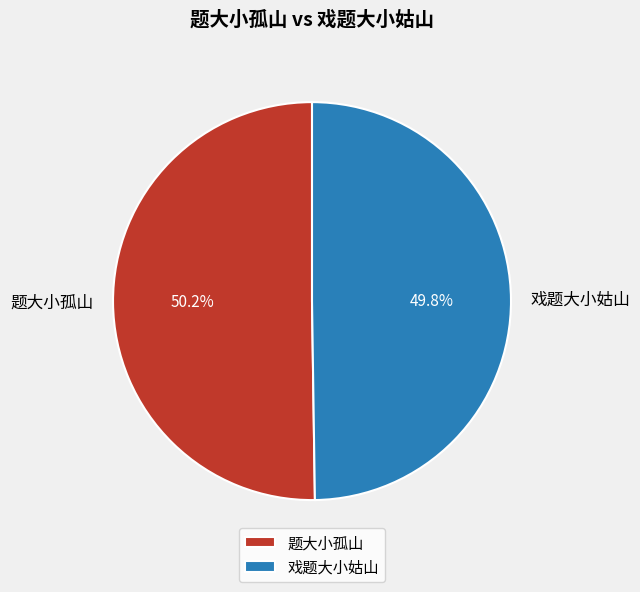

What is the ratio of the value at 戏题大小姑山 to the value at 题大小孤山?

1.0